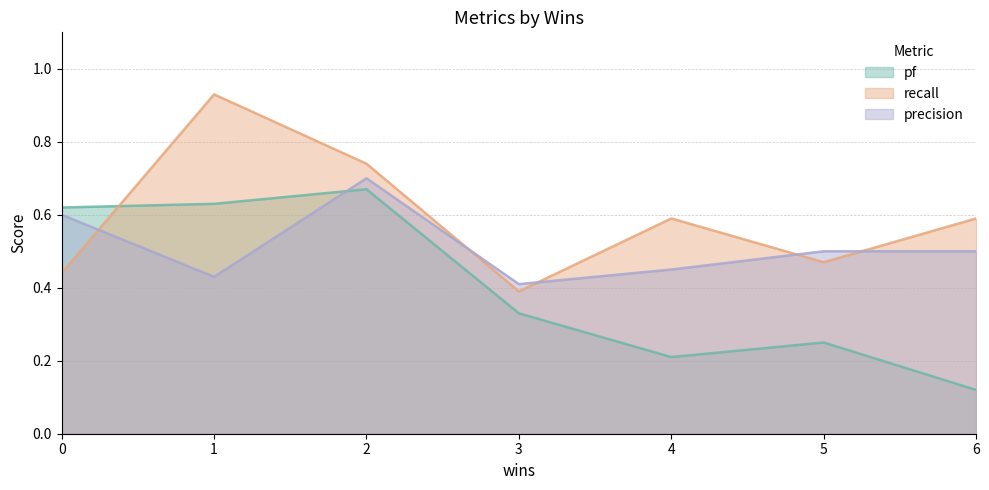

List the series in order of their peak value, highest first.

recall, precision, pf